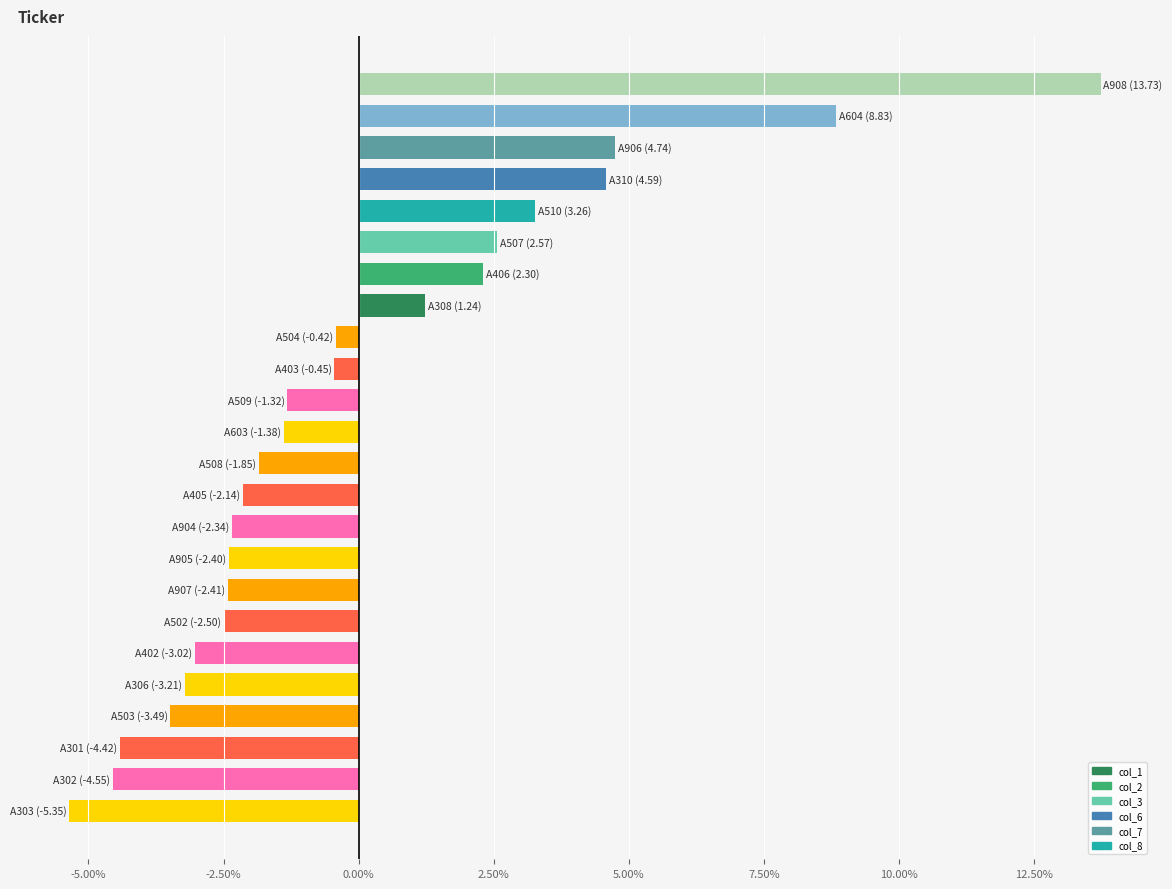

What is the smallest value displayed?

-5.4